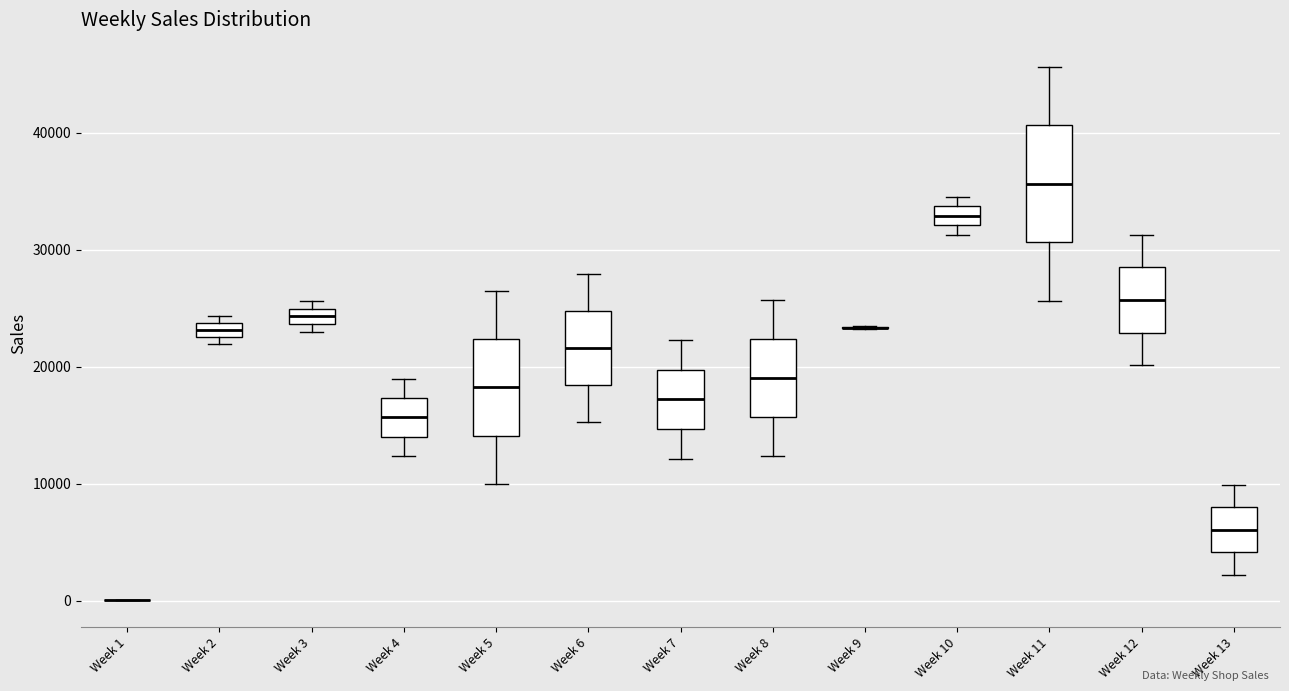

Where is the lower edge of the box for Week 8 on the y-axis? The values are not printed on the chart, so give them approximately, as read against the axis.

16000